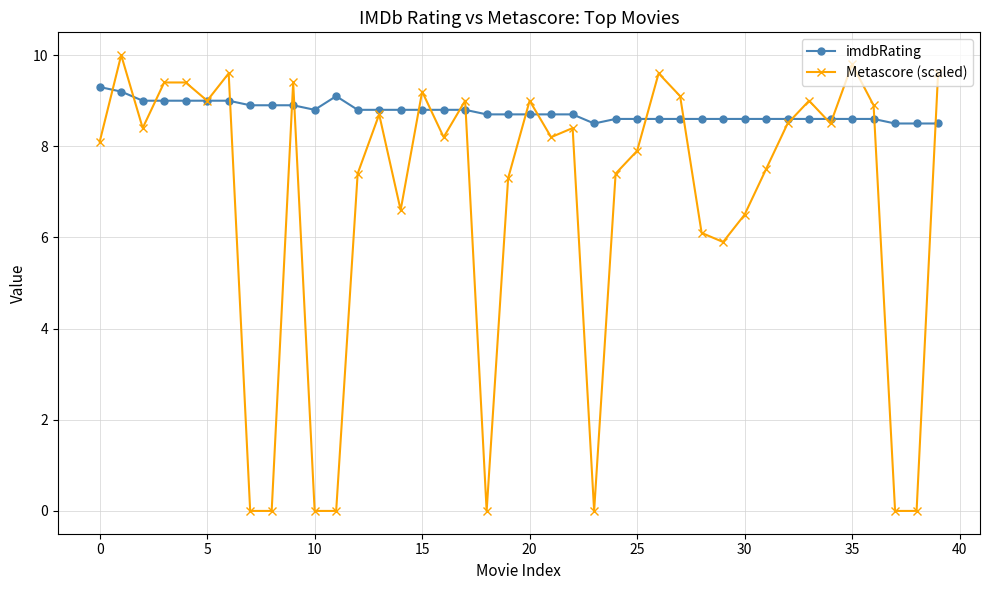

What are all the series names shown in the legend?

imdbRating, Metascore (scaled)